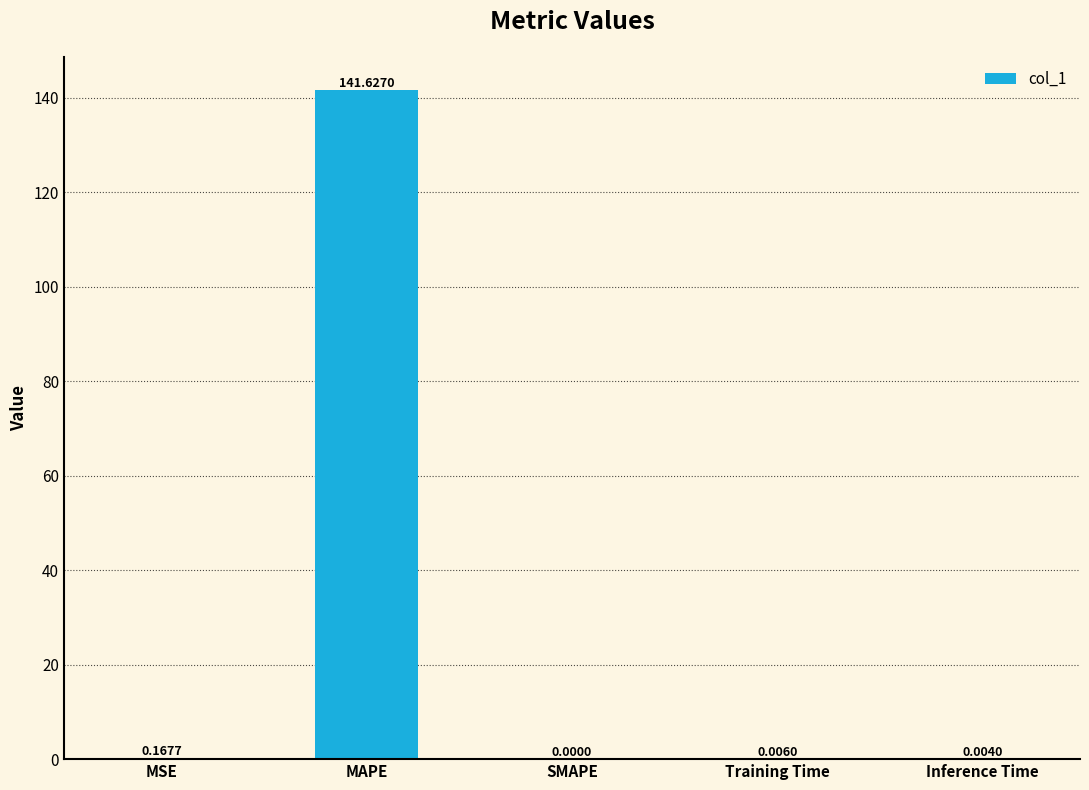

Which label corresponds to the largest value in the chart?

MAPE